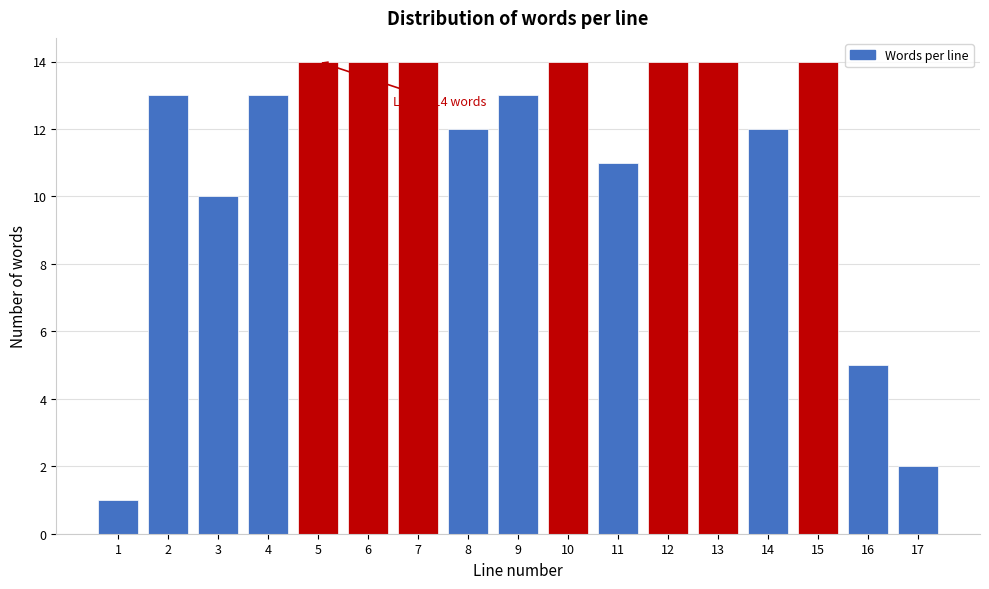

Reading right to left, what are all the values shown in this chart?

17=2	16=5	15=14	14=12	13=14	12=14	11=11	10=14	9=13	8=12	7=14	6=14	5=14	4=13	3=10	2=13	1=1